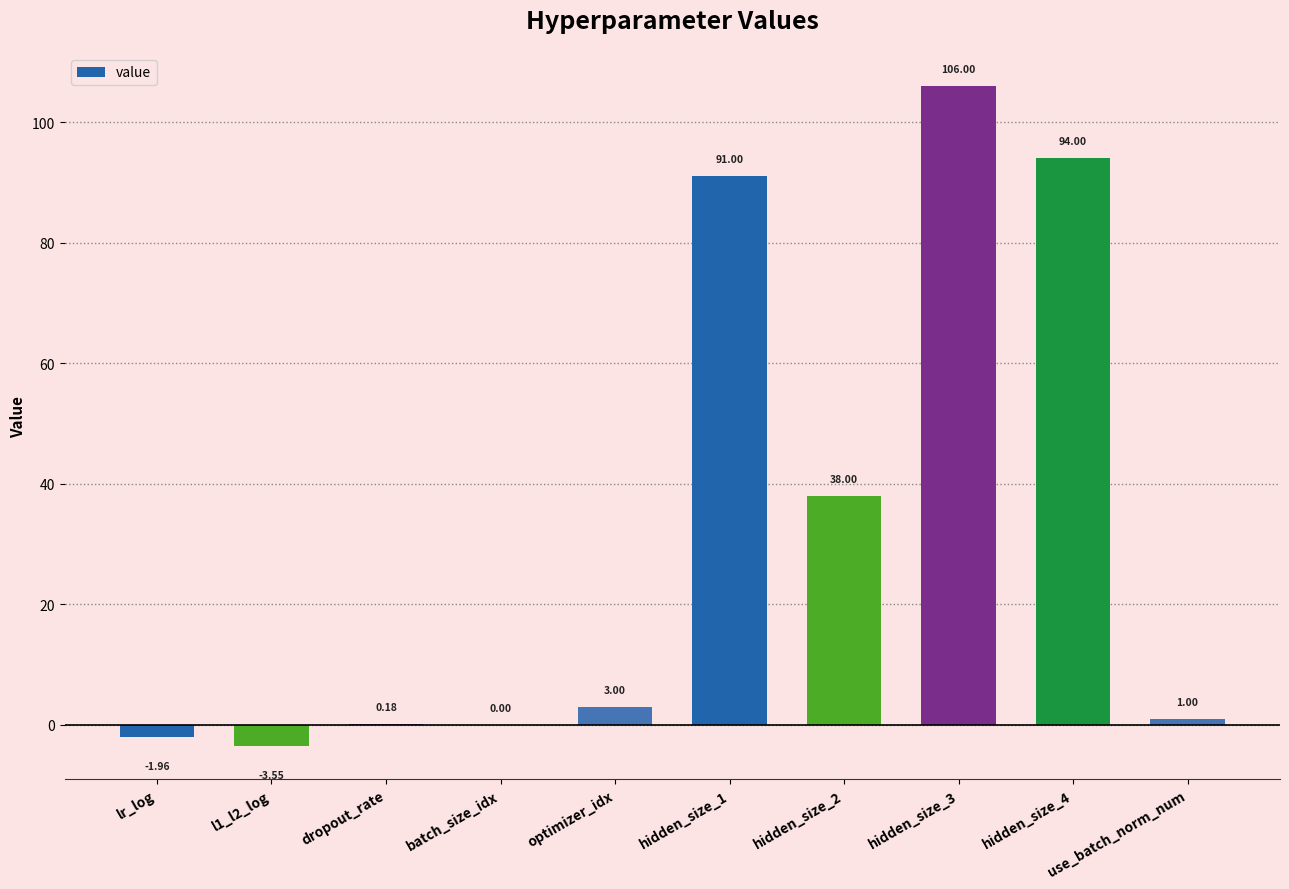

What is the maximum value shown in the chart?

106.0